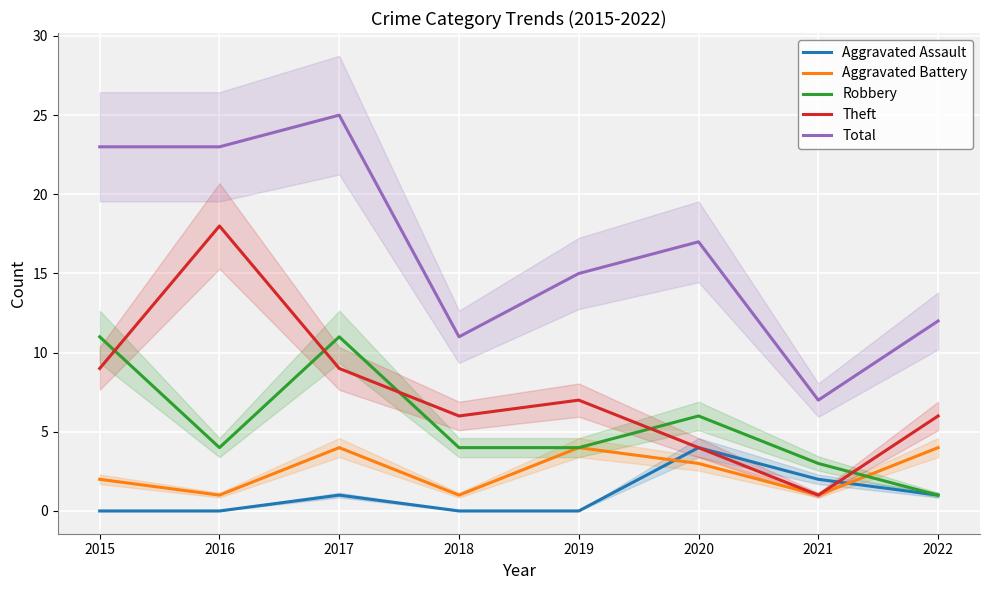

What is the highest value of the Total series?

25